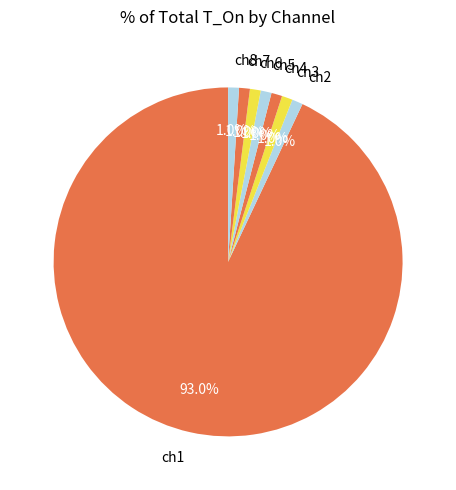

Approximately how many times larger is the value at ch2 compared to ch3?

1.0